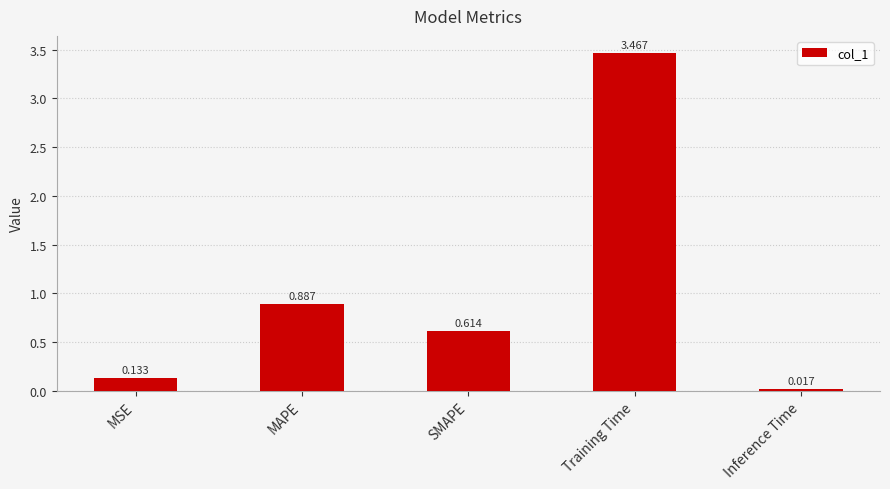

At which category does the chart reach its peak across all series?

Training Time